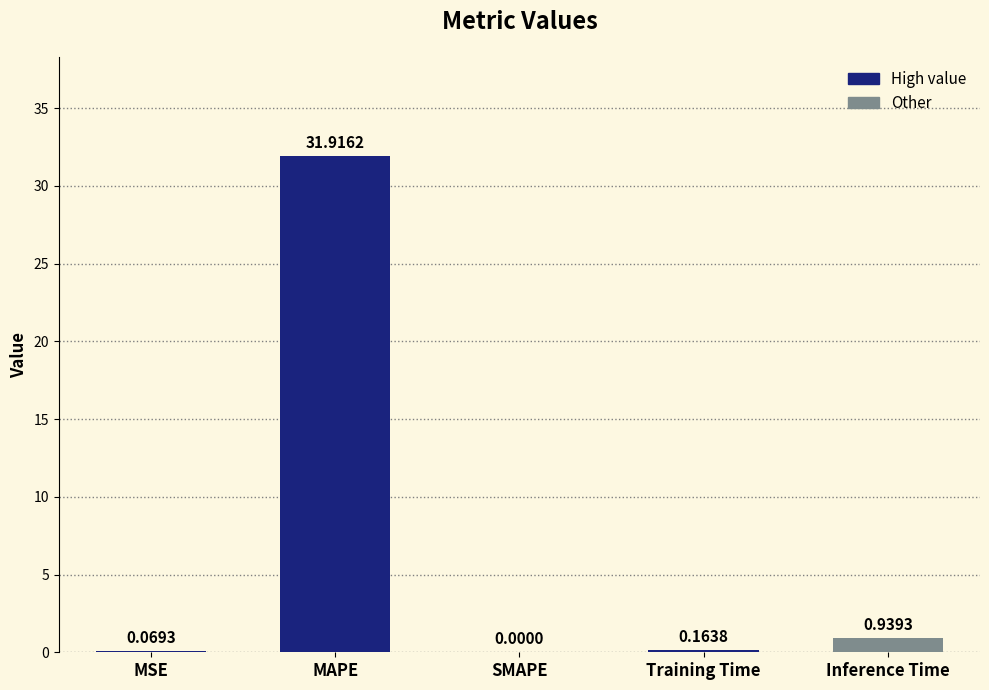

Count the number of data series in this chart.

1